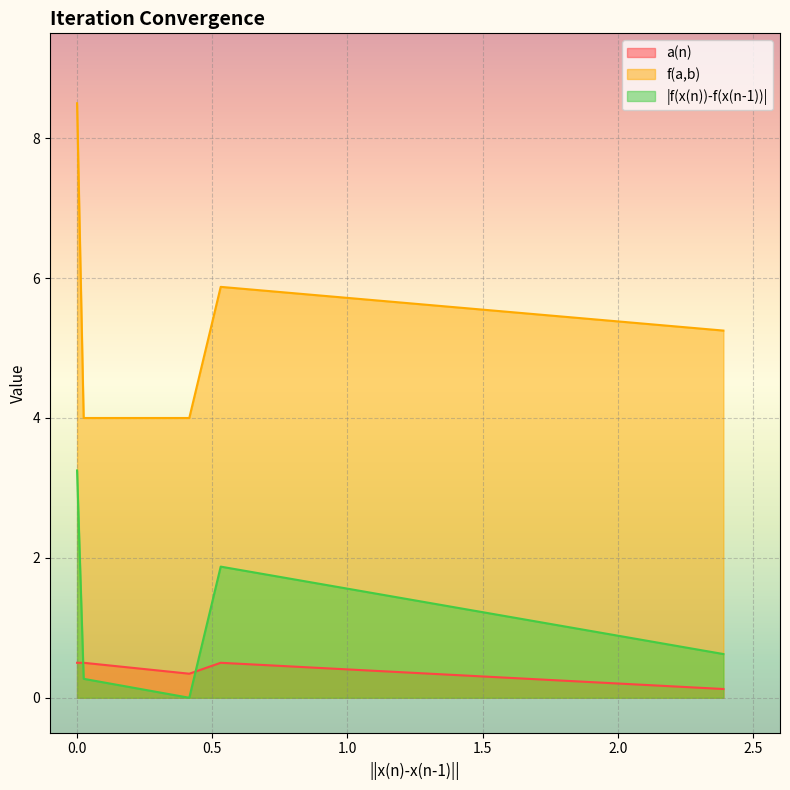

True or false: a(n) and f(a,b) cross at least once.

False